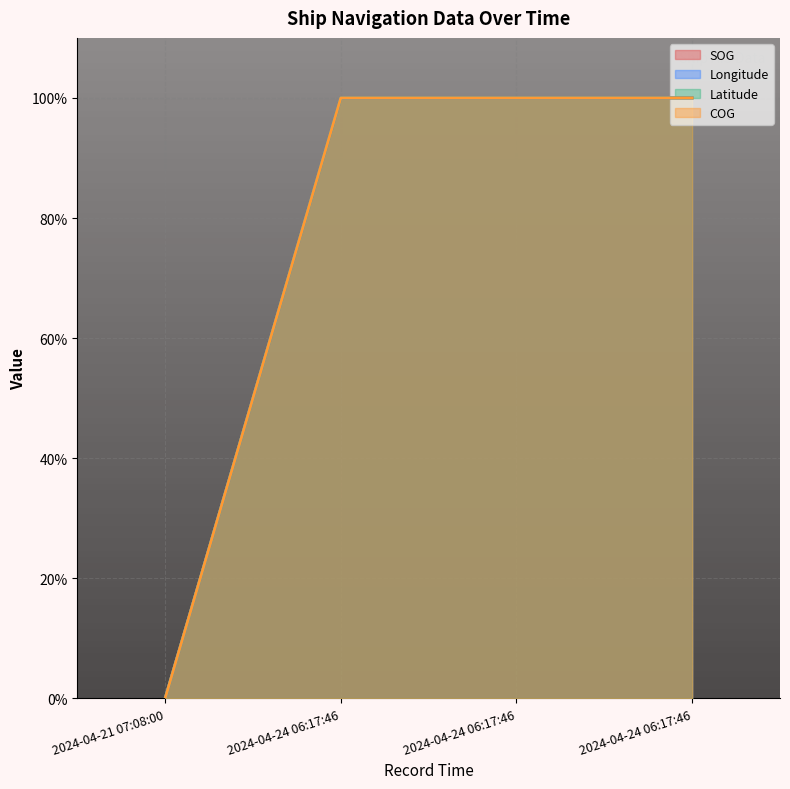

Where is Latitude nearest to the value 50?

2024-04-21 07:08:00